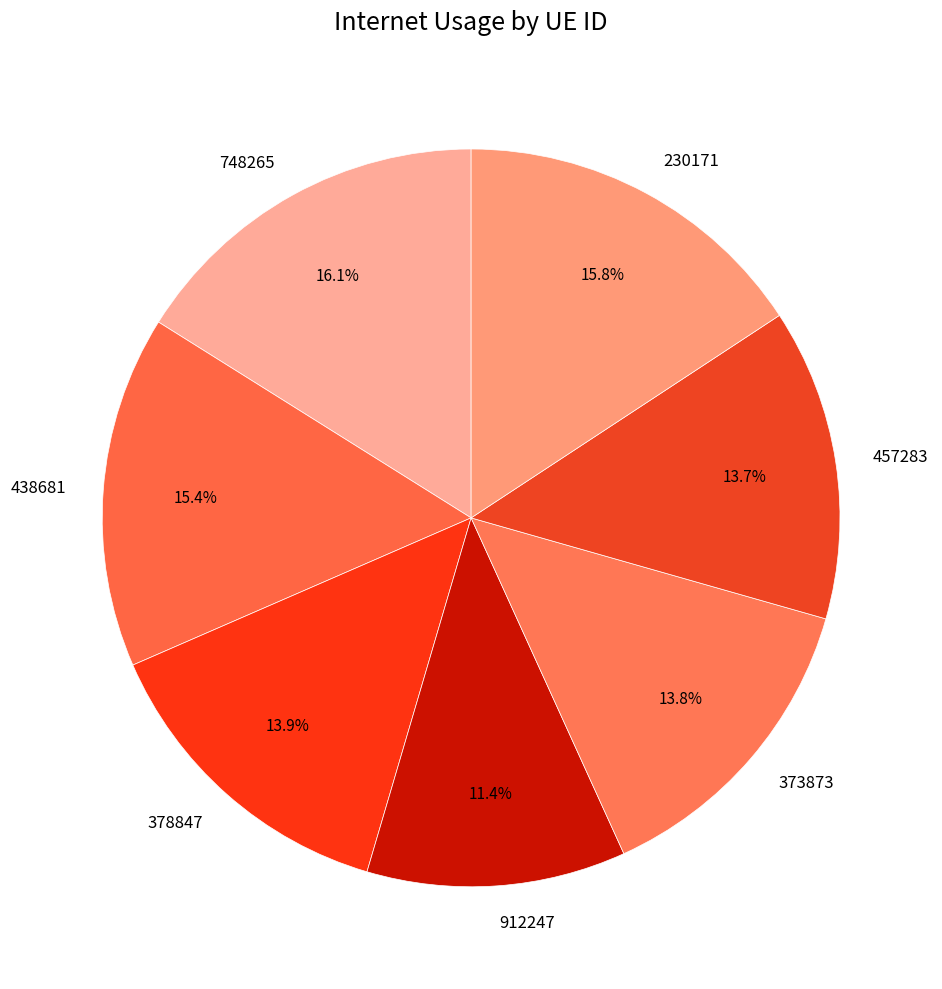

Does any single category account for the majority?

No